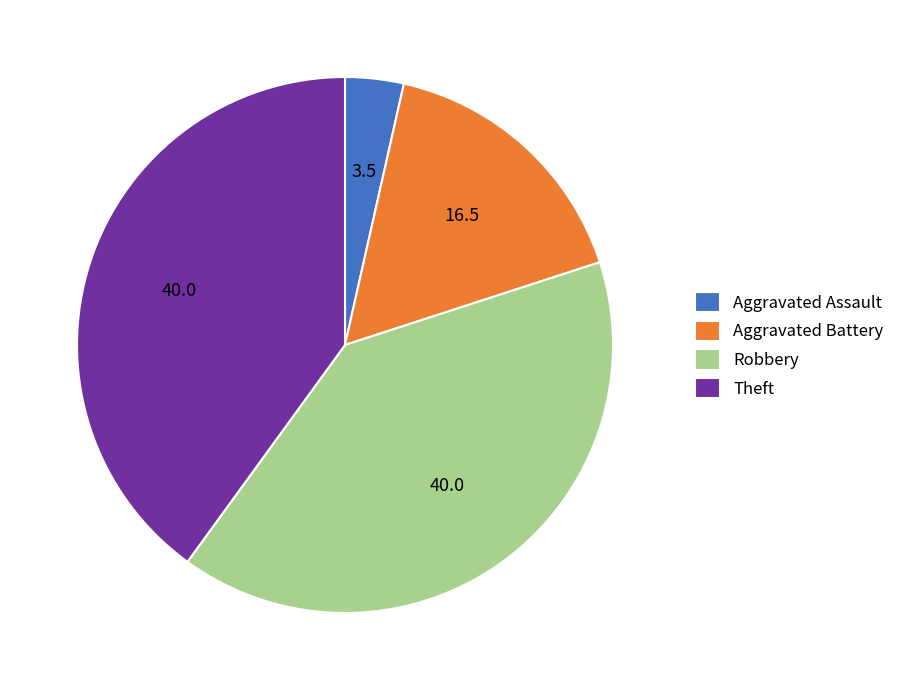

Does any single category account for the majority?

No